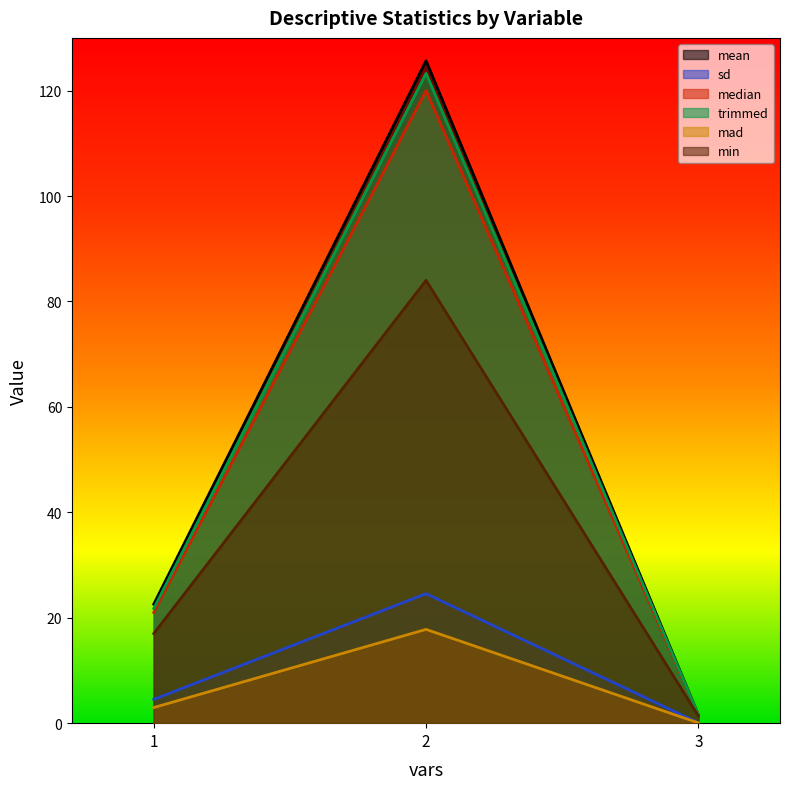

Reading left to right, extract all data points from this chart.

mean: 22.6	125.7	1.6
sd: 4.5	24.6	0.1
median: 21.0	120.0	1.6
trimmed: 21.8	123.3	1.6
mad: 3.0	17.8	0.1
min: 17.0	84.0	1.4